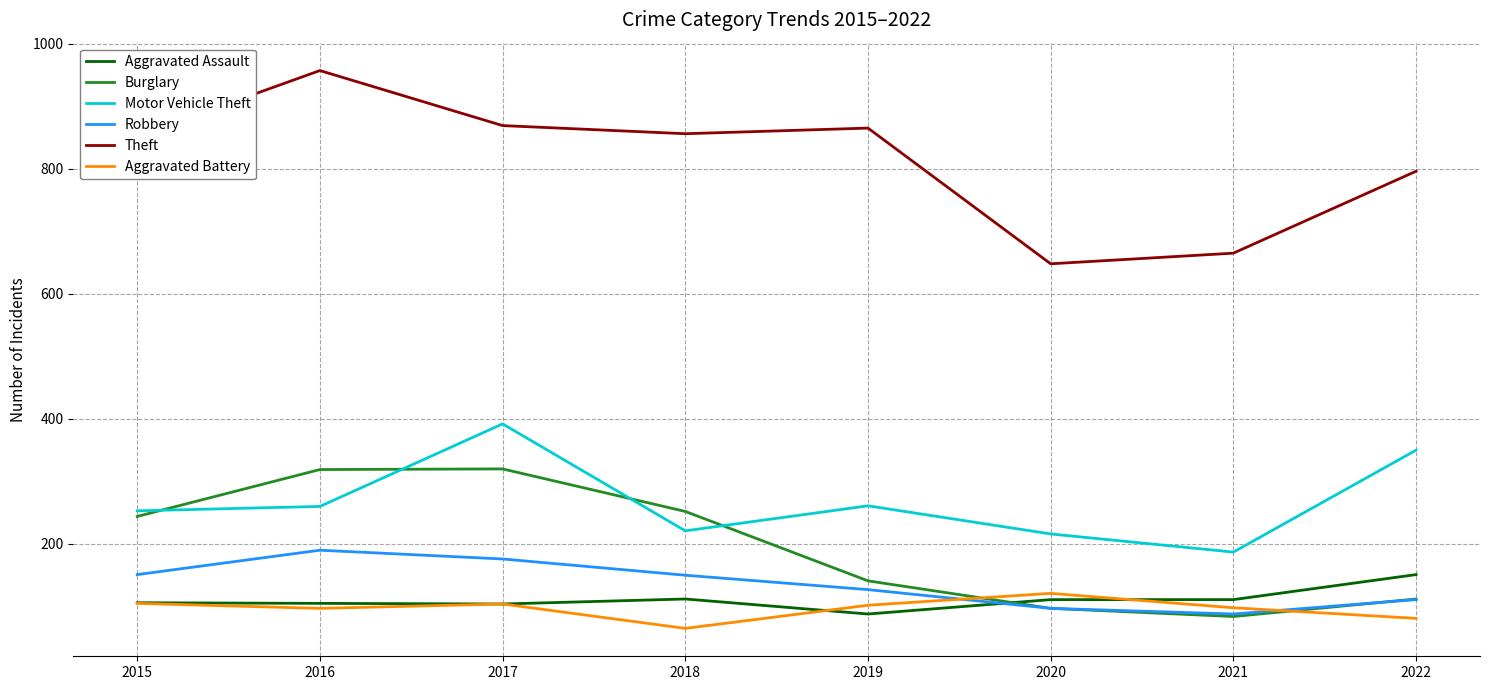

What is the approximate value of Motor Vehicle Theft at 2015, to the nearest 10?

250